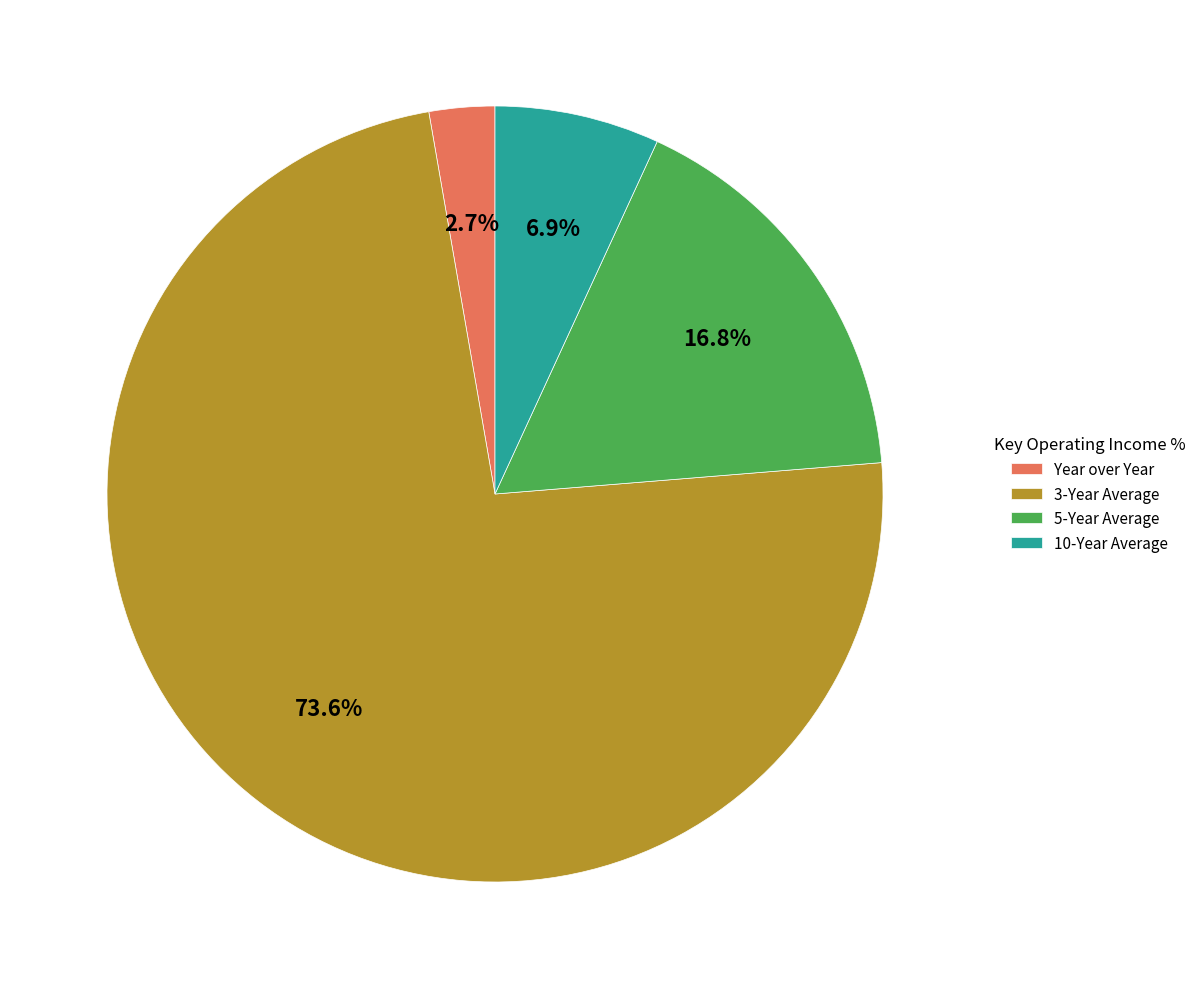

To the nearest percent, what is the average slice percentage?

25%